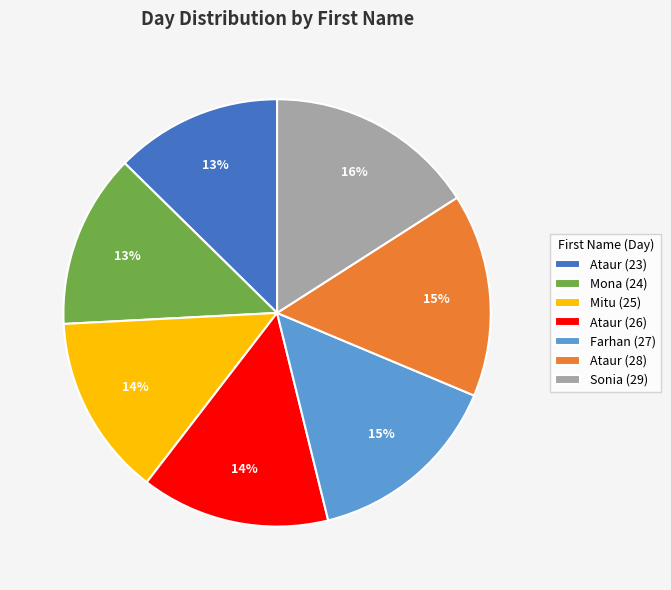

To the nearest percent, what portion does Ataur (28) represent?

15%